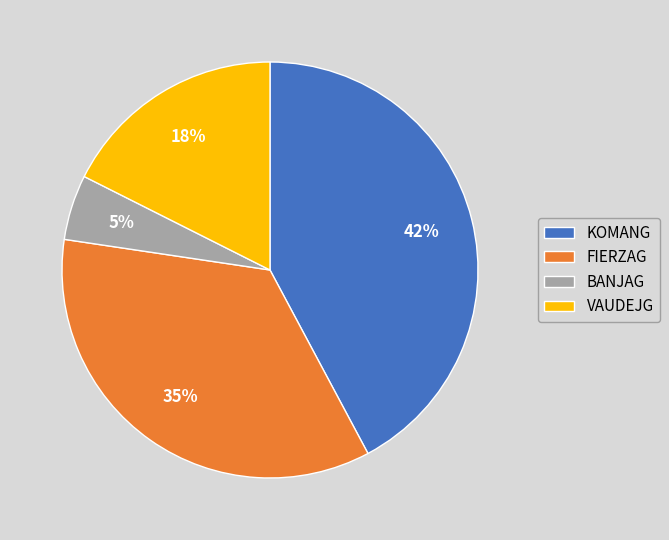

Rank the categories by value from highest to lowest.

KOMANG, FIERZAG, VAUDEJG, BANJAG